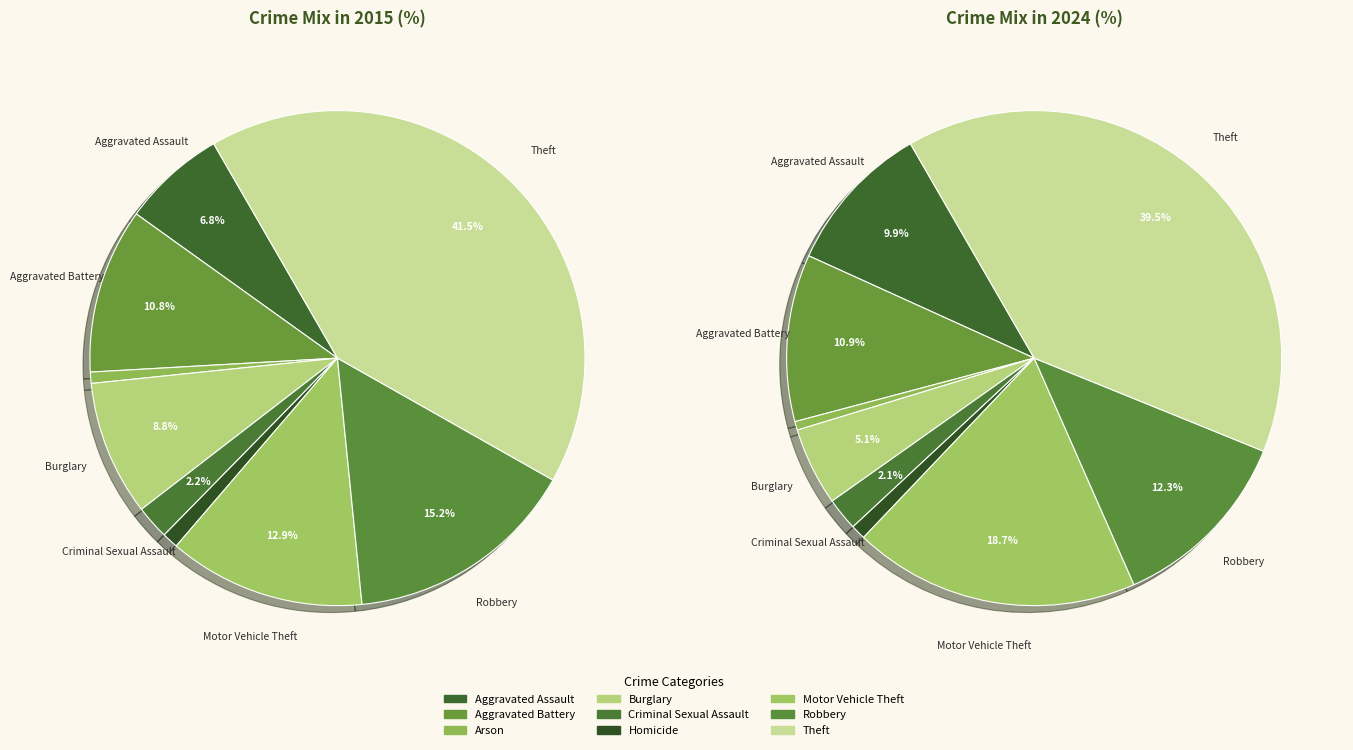

How many segments does this pie chart have?

9